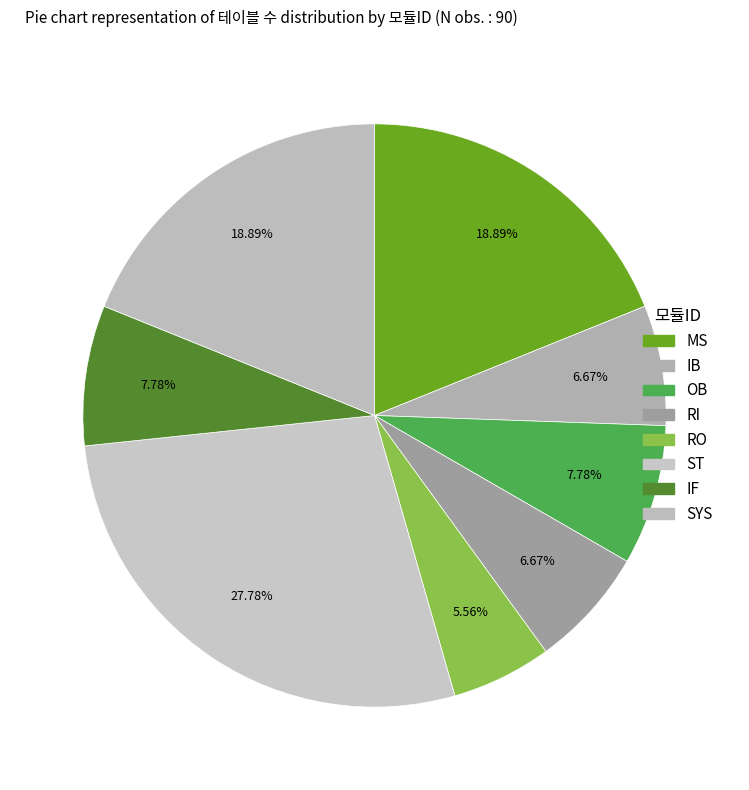

Is the sum of IB and OB greater than half?

No